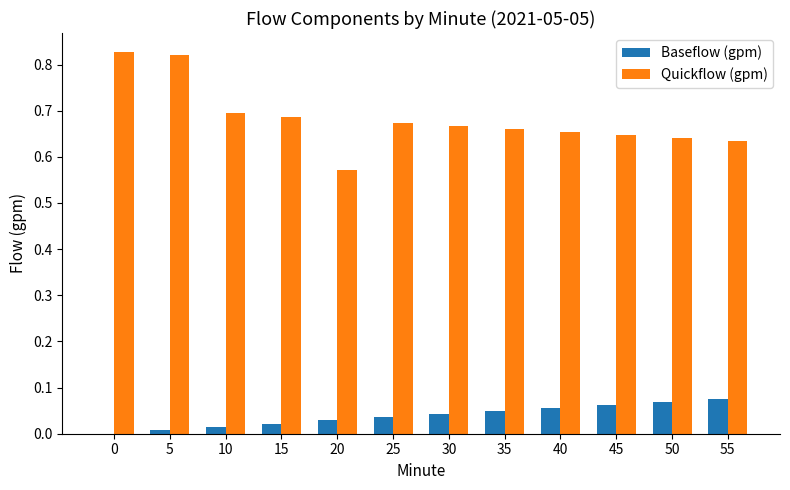

The value of Baseflow (gpm) at 25 is 0.1. True or false?

False